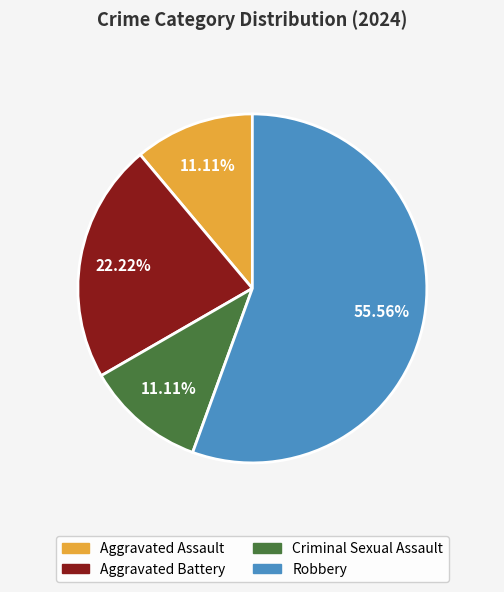

The Aggravated Battery slice represents 22% of the pie. True or false?

True